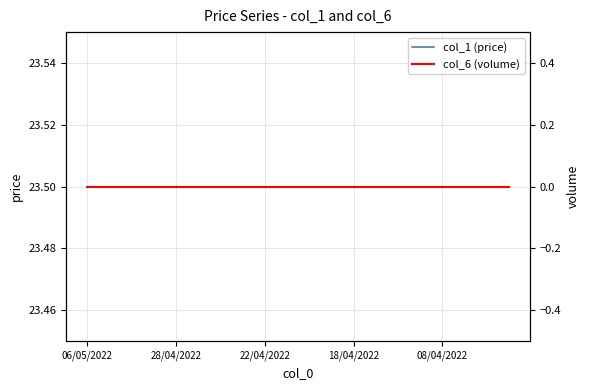

At how many categories does at least one series exceed 0?

20